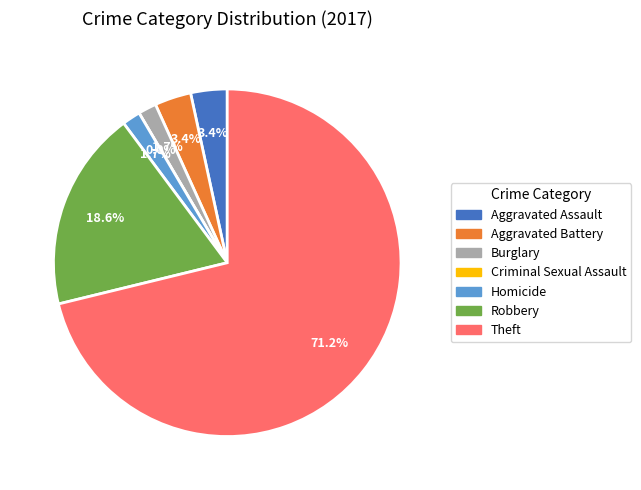

Which category has the smallest portion of the pie?

Criminal Sexual Assault